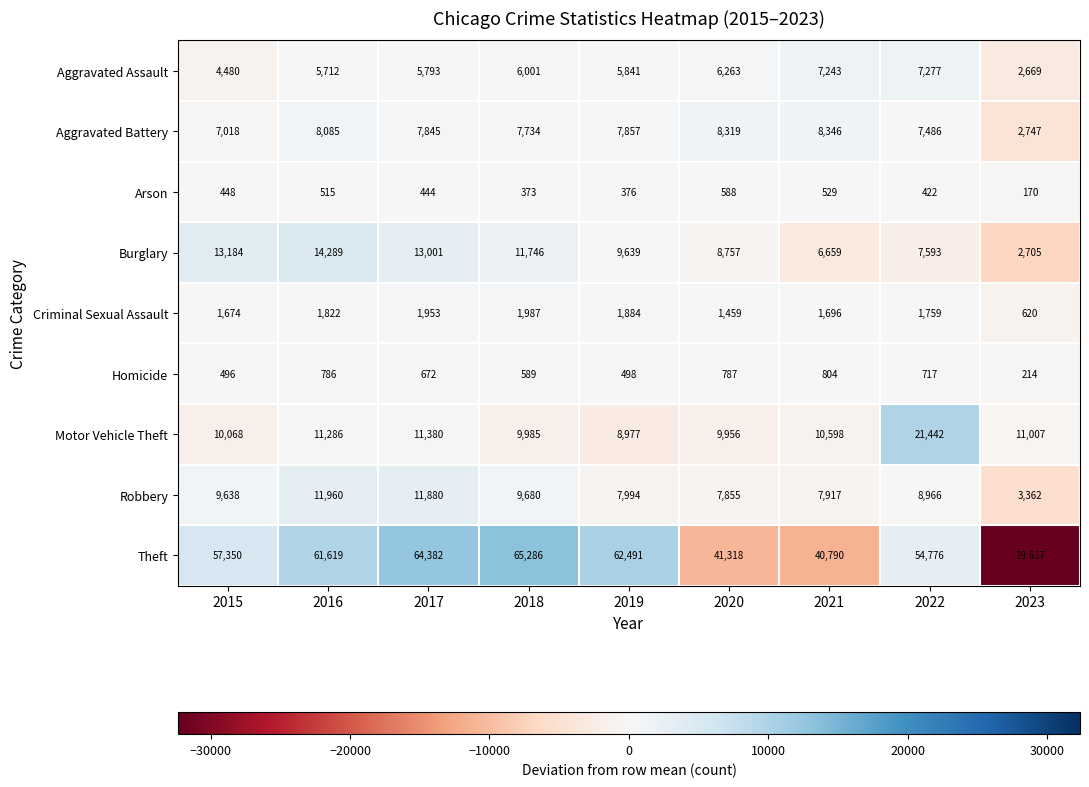

At which category is the sum across all series the highest?

2017